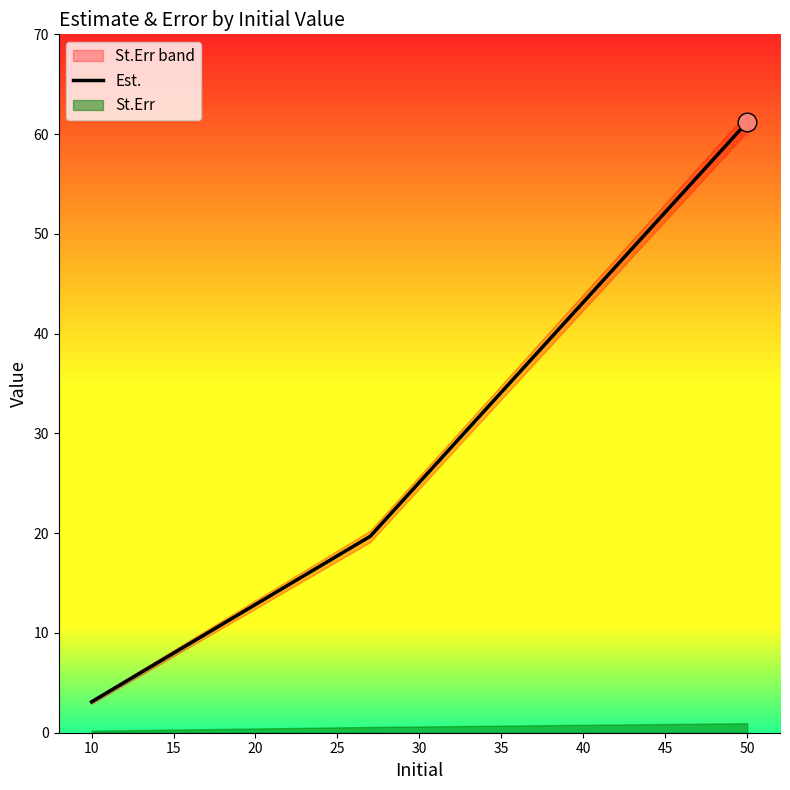

What is the highest value of the Est. series?

61.2